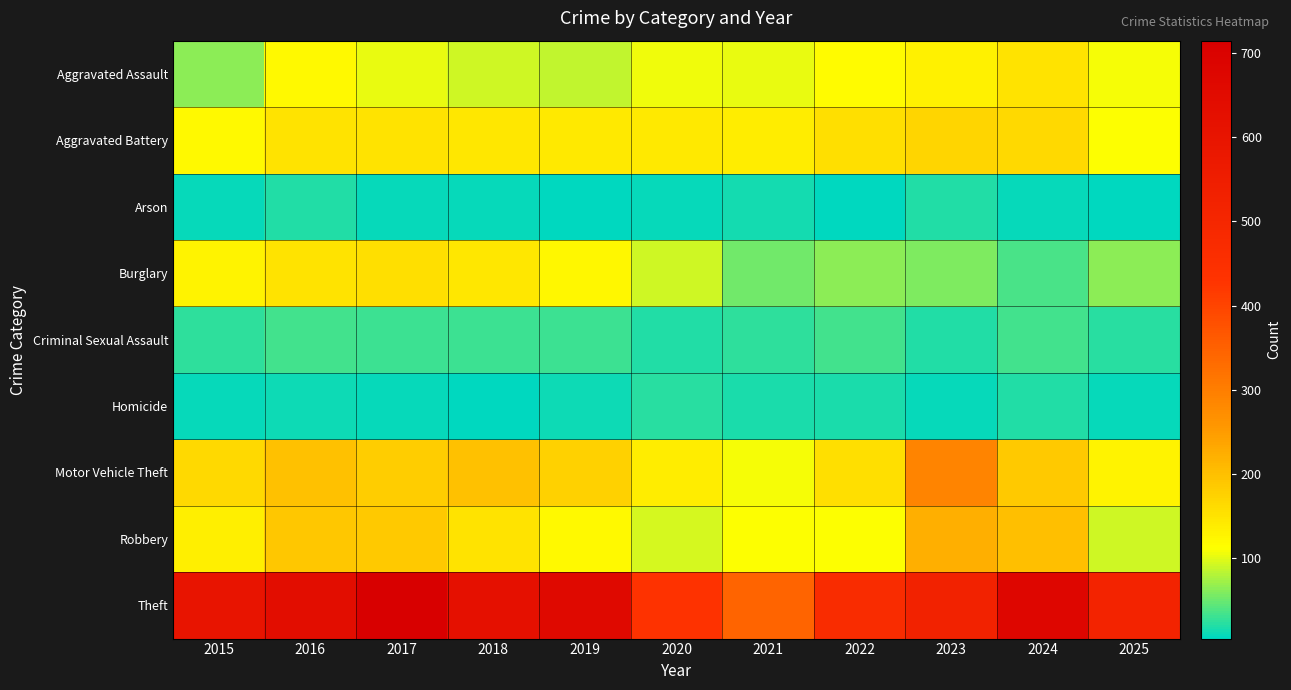

Reading left to right, what are all the values shown in this chart?

Aggravated Assault: 2015=64	2016=118	2017=103	2018=91	2019=87	2020=104	2021=102	2022=116	2023=130	2024=150	2025=109
Aggravated Battery: 2015=119	2016=151	2017=150	2018=143	2019=142	2020=141	2021=136	2022=155	2023=168	2024=164	2025=110
Arson: 2015=9	2016=18	2017=8	2018=7	2019=6	2020=7	2021=13	2022=6	2023=19	2024=9	2025=5
Burglary: 2015=127	2016=151	2017=154	2018=145	2019=121	2020=92	2021=52	2022=63	2023=59	2024=35	2025=64
Criminal Sexual Assault: 2015=25	2016=34	2017=31	2018=29	2019=30	2020=19	2021=25	2022=34	2023=19	2024=34	2025=23
Homicide: 2015=9	2016=10	2017=8	2018=4	2019=10	2020=21	2021=17	2022=16	2023=9	2024=19	2025=8
Motor Vehicle Theft: 2015=165	2016=198	2017=180	2018=198	2019=176	2020=135	2021=107	2022=155	2023=288	2024=185	2025=127
Robbery: 2015=132	2016=190	2017=185	2018=151	2019=119	2020=94	2021=110	2022=112	2023=222	2024=199	2025=91
Theft: 2015=600	2016=641	2017=715	2018=623	2019=660	2020=434	2021=344	2022=468	2023=522	2024=674	2025=516